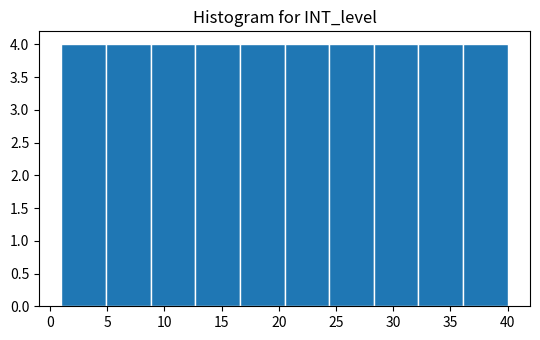

Reading left to right, list every bar in this chart as the range it spans on the x-axis followed by its height. Neither the bar edges nor the heights are printed on the chart, so give them approximately, as read against the axes.

1.0 to 4.9: 4
4.9 to 8.8: 4
8.8 to 12.7: 4
12.7 to 16.6: 4
16.6 to 20.5: 4
20.5 to 24.4: 4
24.4 to 28.3: 4
28.3 to 32.2: 4
32.2 to 36.1: 4
36.1 to 40.0: 4